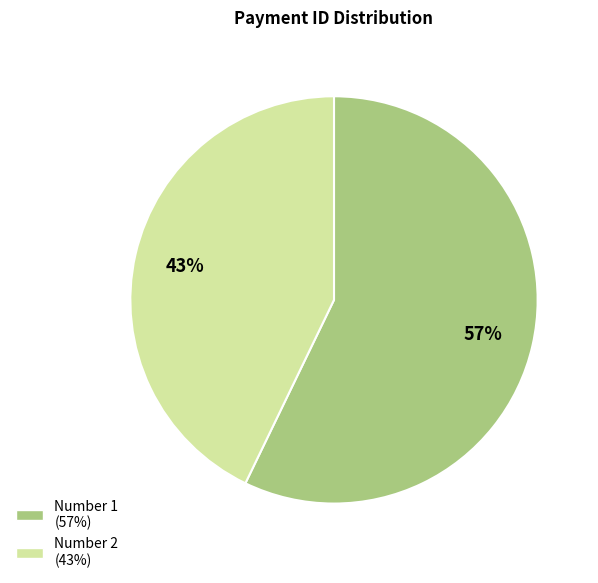

To the nearest percent, what is the average slice percentage?

50%